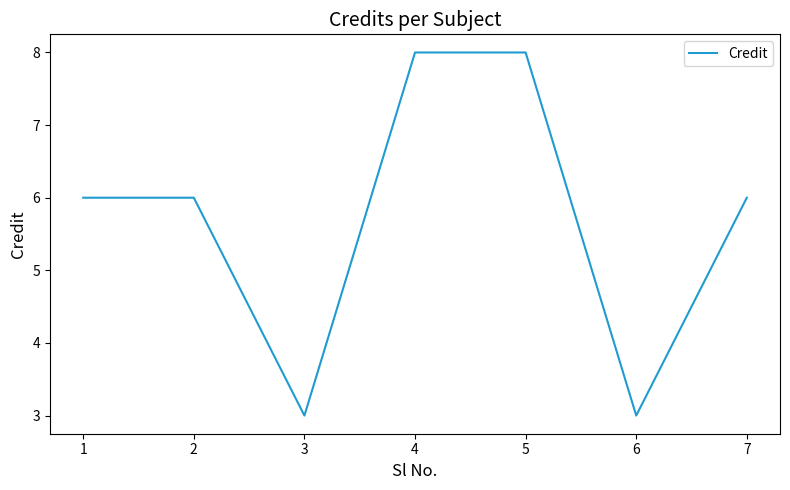

What is the sum of the values at 6 and 4?

11